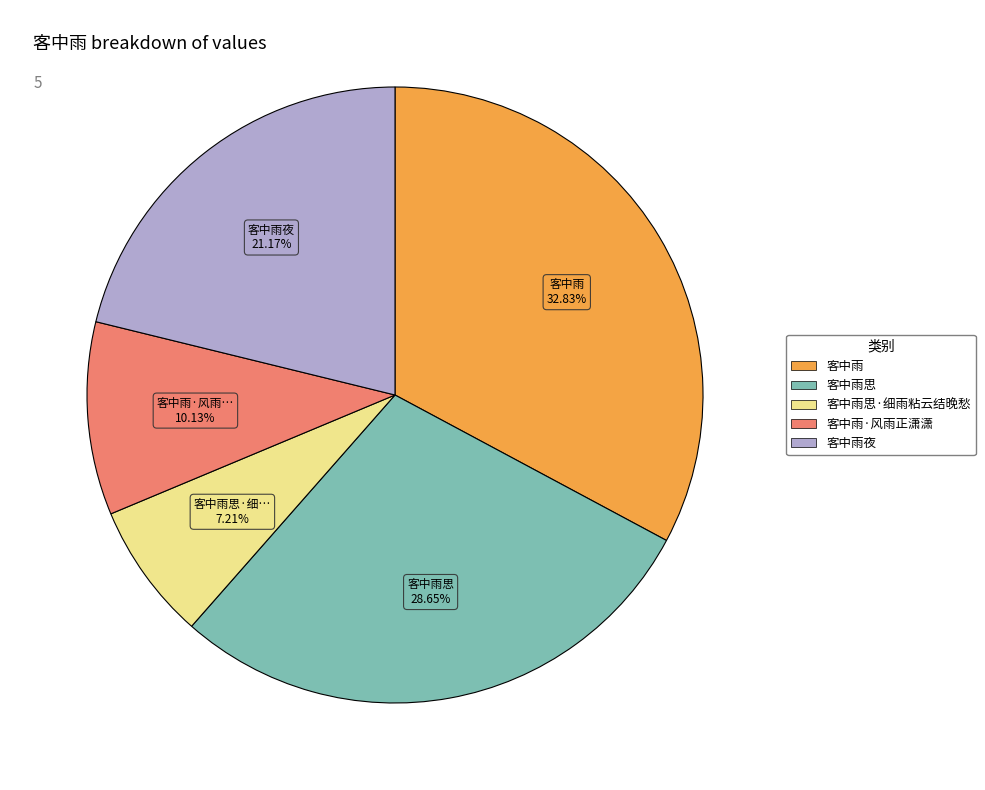

Is there any slice that represents more than half of the pie?

No